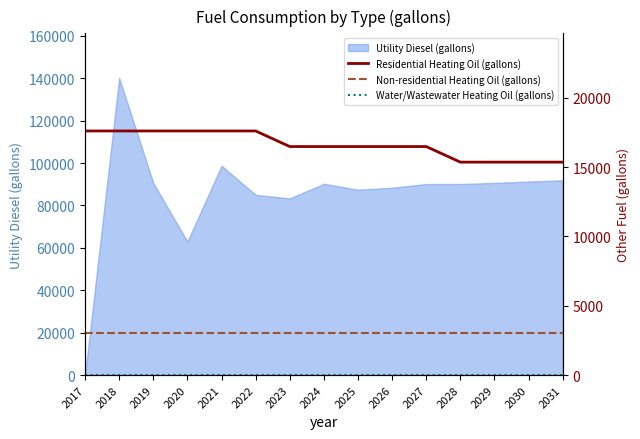

Read the Residential Heating Oil (gallons) value at 2021.

17609.1